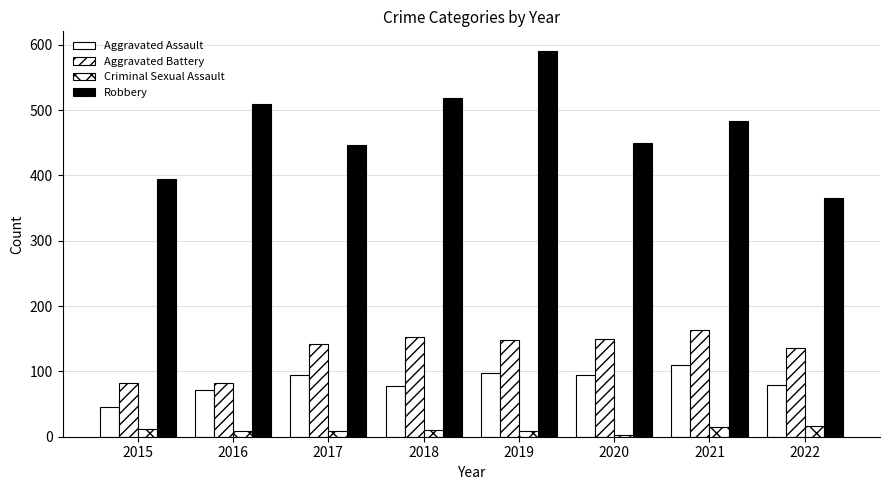

Are the bars horizontal?

No